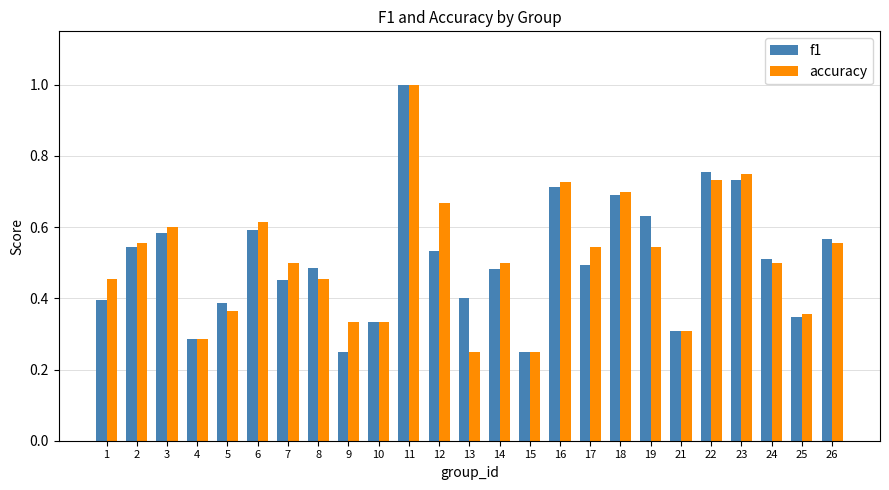

The accuracy series shows 0.1 at 4. True or false?

False